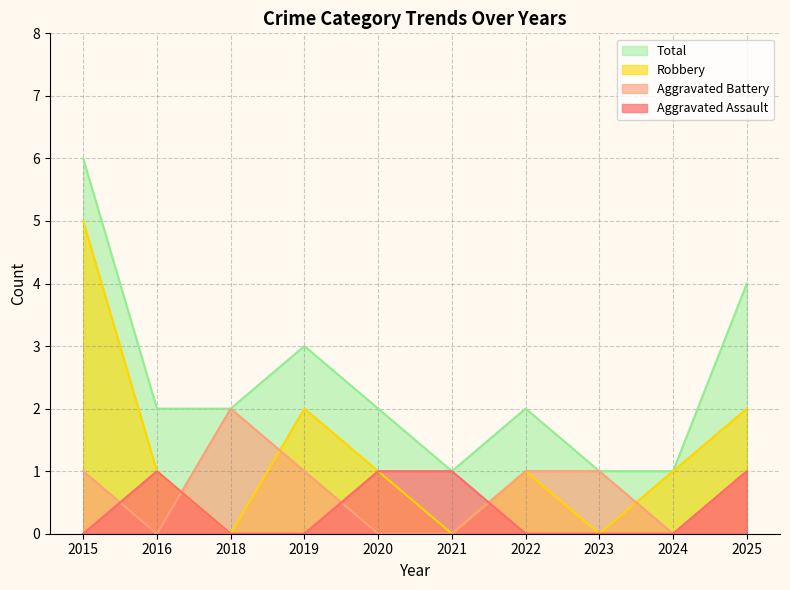

At which label does Total reach its peak?

2015